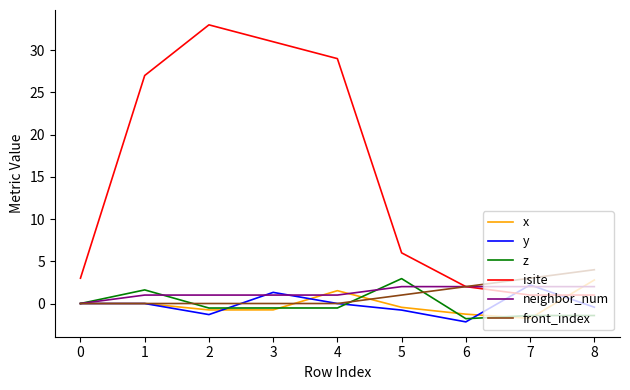

What is the maximum value for z?

2.9